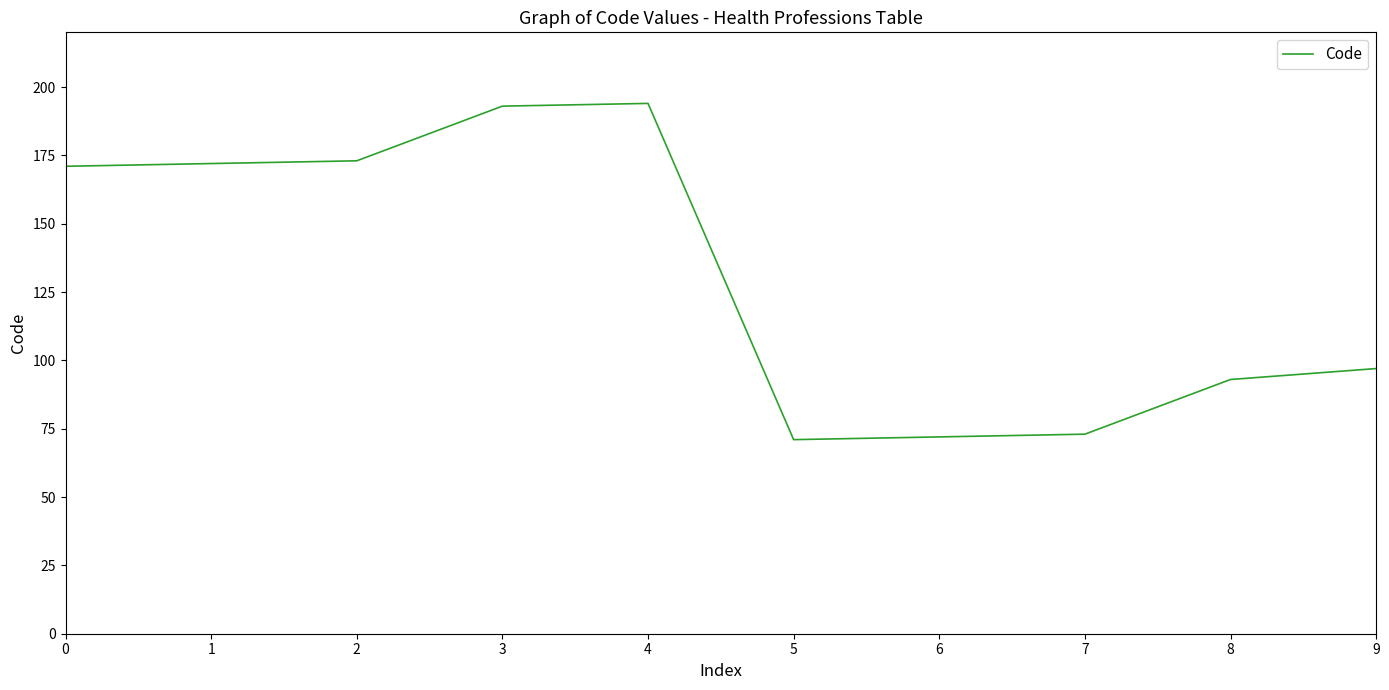

Does the chart display data point markers on the line(s)?

No